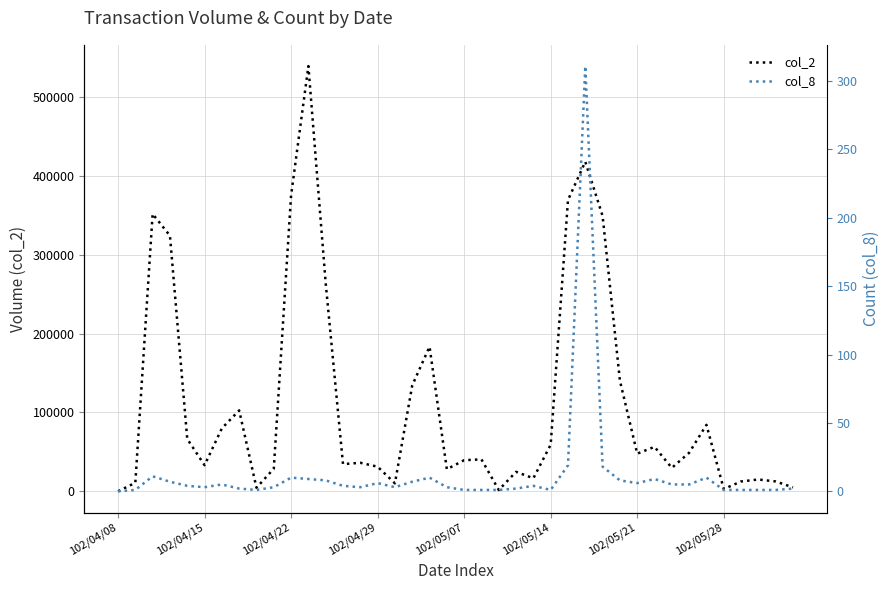

What is the difference between the col_2 values at 39 and 24?

11540